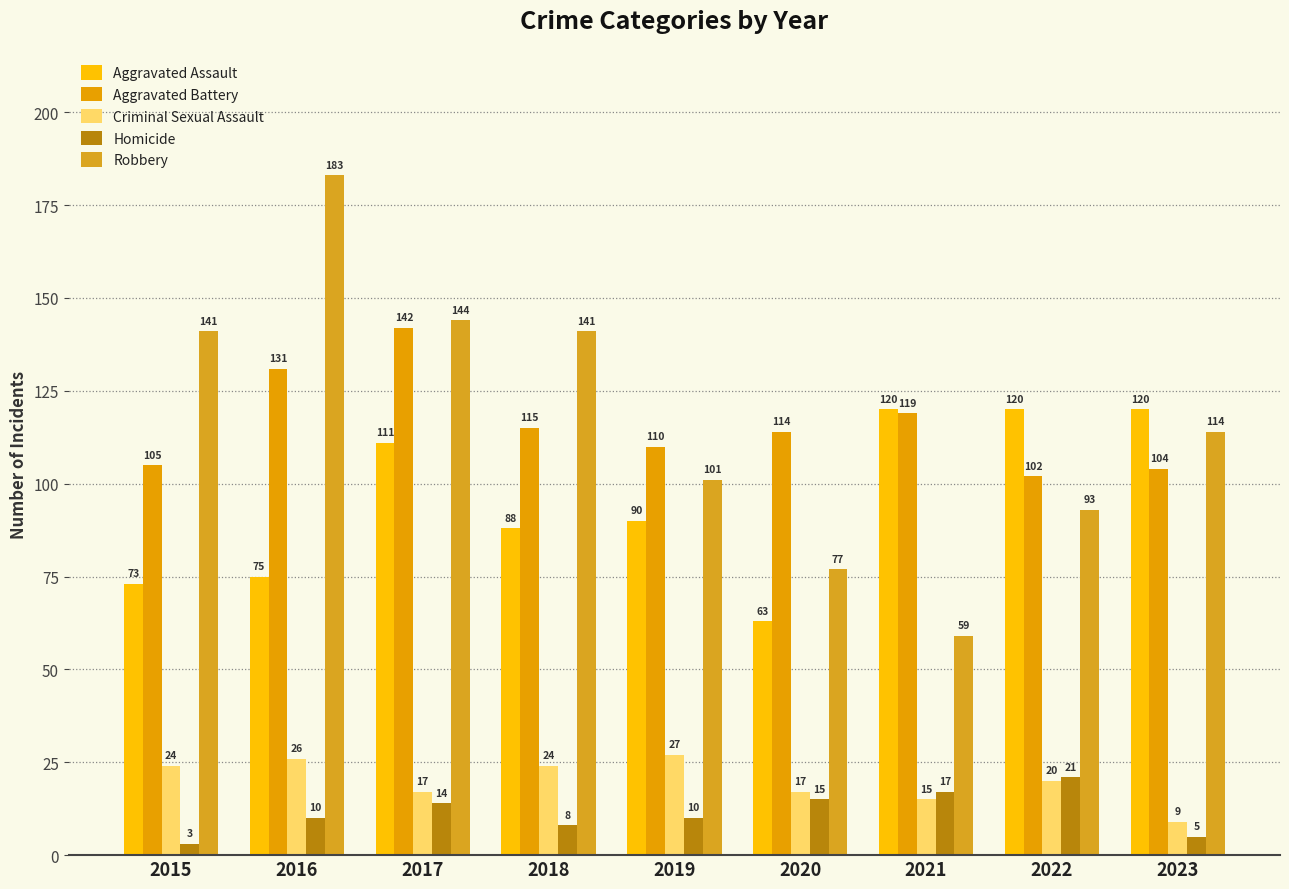

What is the total value across all series at 2015?

346